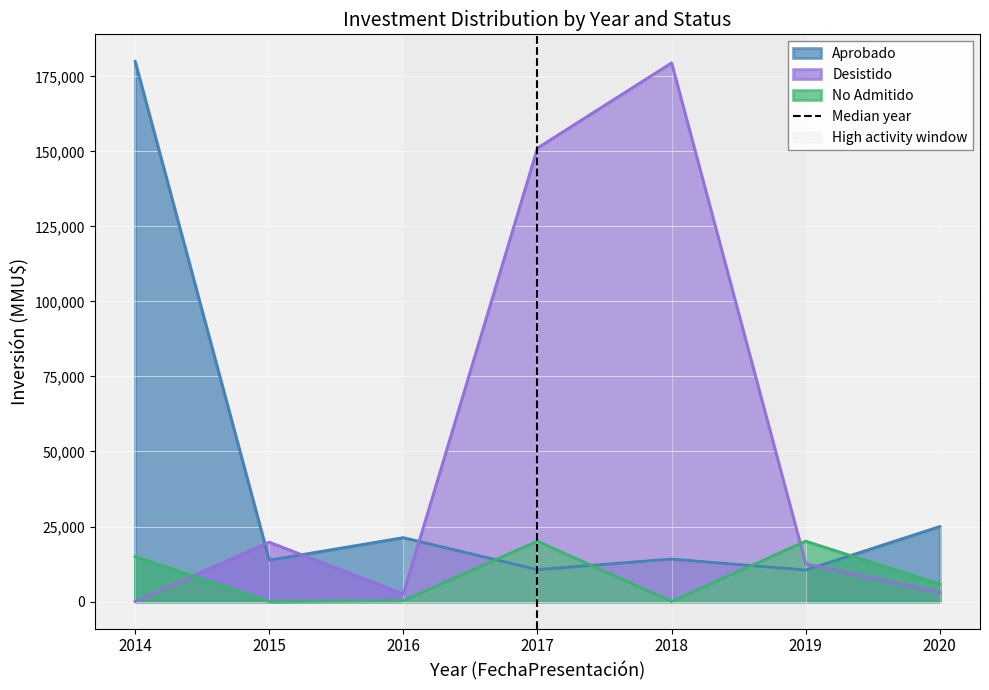

What is the highest value of the Desistido series?

179500